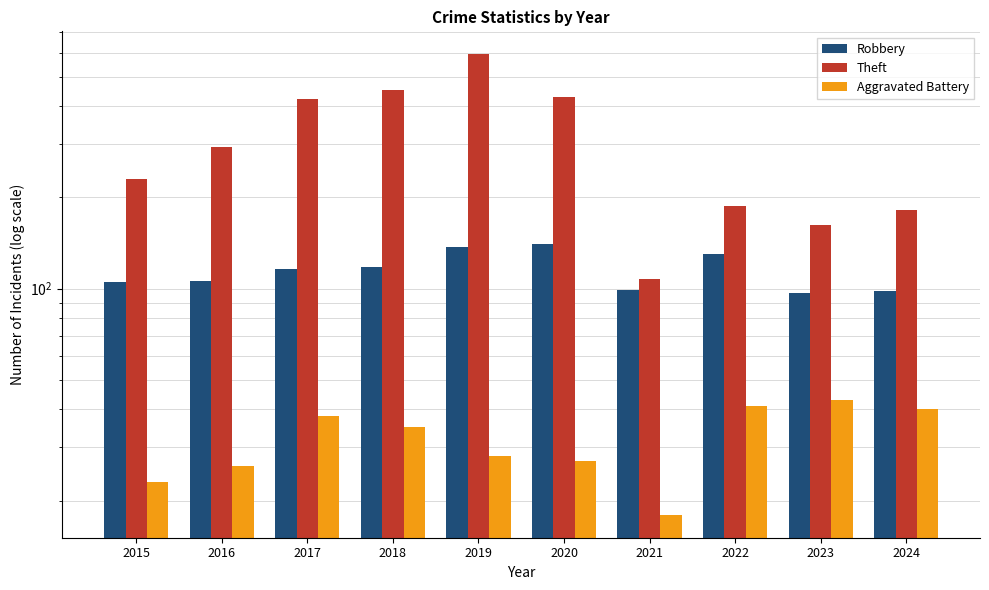

List the series in order of their peak value, lowest first.

Aggravated Battery, Robbery, Theft